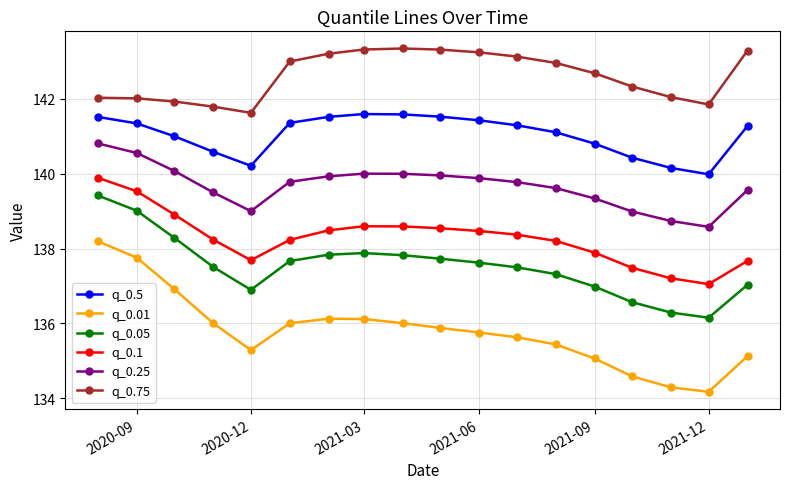

What are all the series names shown in the legend?

q_0.5, q_0.01, q_0.05, q_0.1, q_0.25, q_0.75